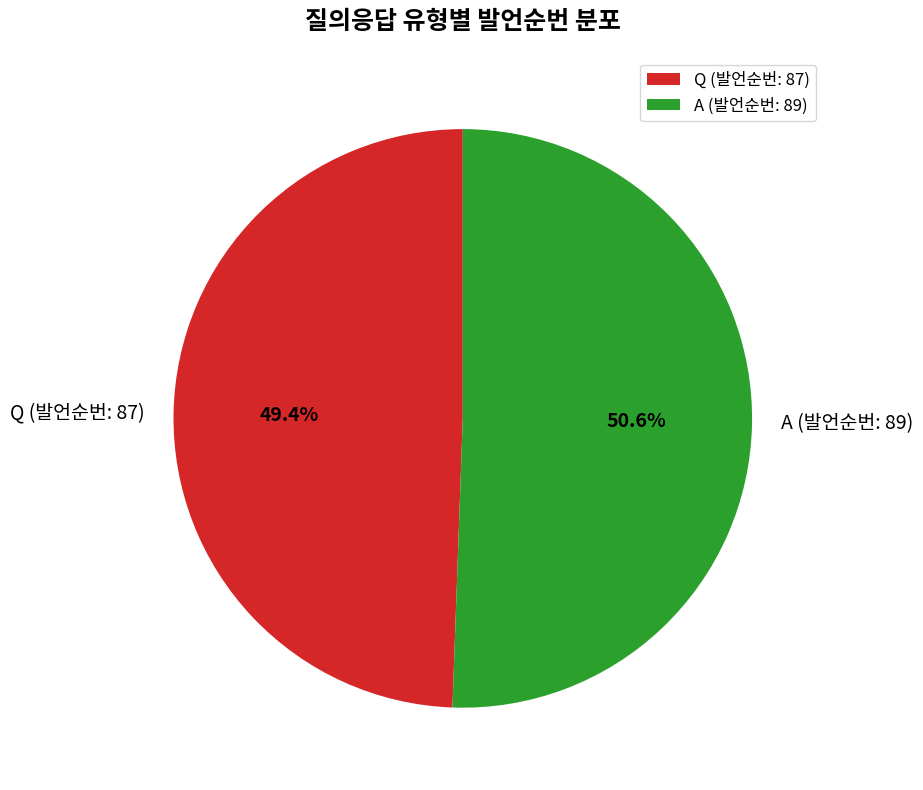

Approximately how many times larger is the value at Q (발언순번: 87) compared to A (발언순번: 89)?

1.0